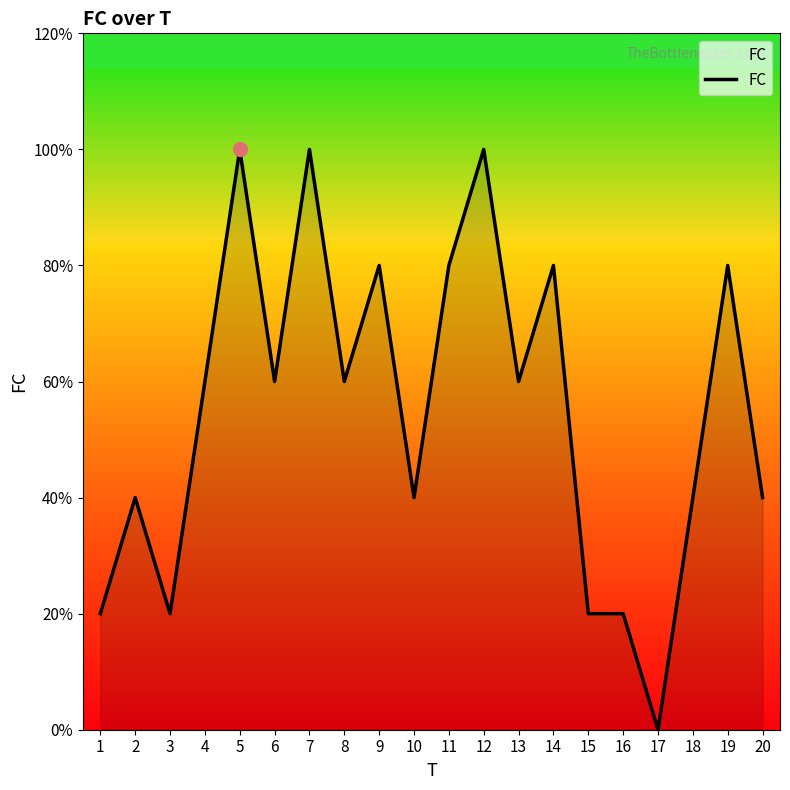

Where is the first local minimum?

3